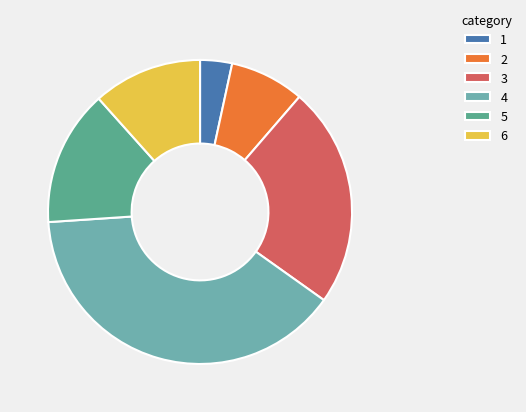

Which category has the smallest portion of the pie?

1